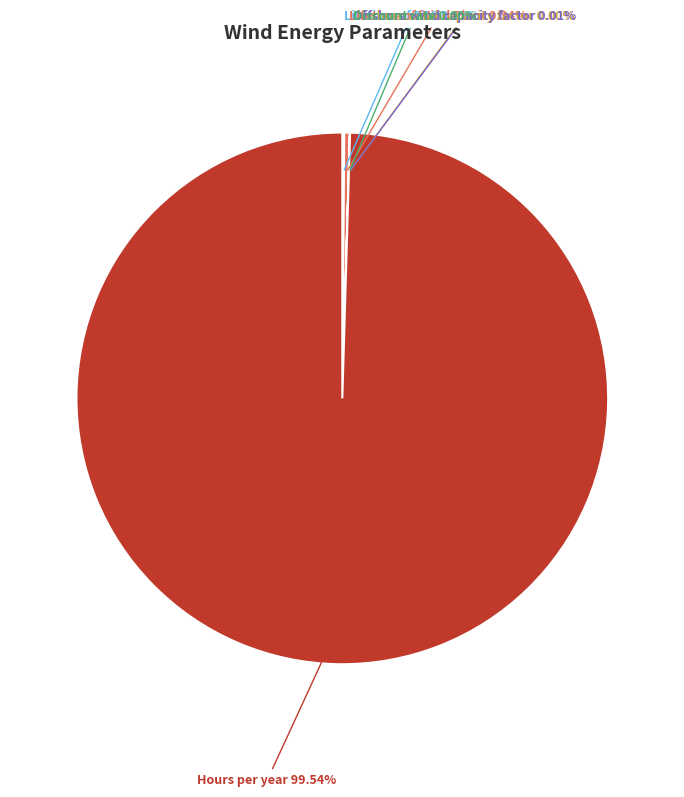

Which slice is the largest?

Hours per year